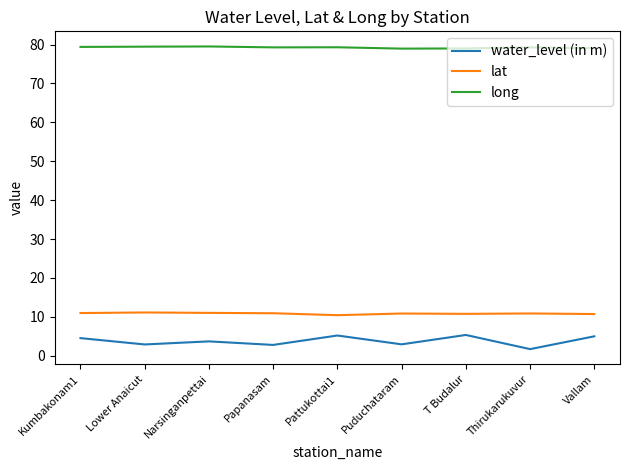

What is the highest value of the long series?

79.5